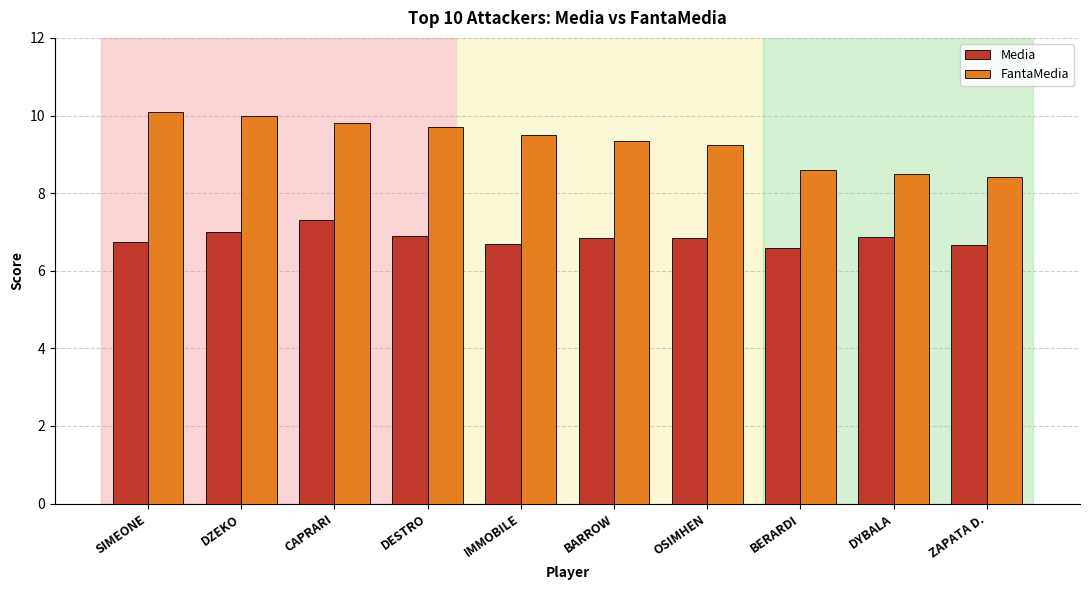

What is the sum of all Media values?

68.4